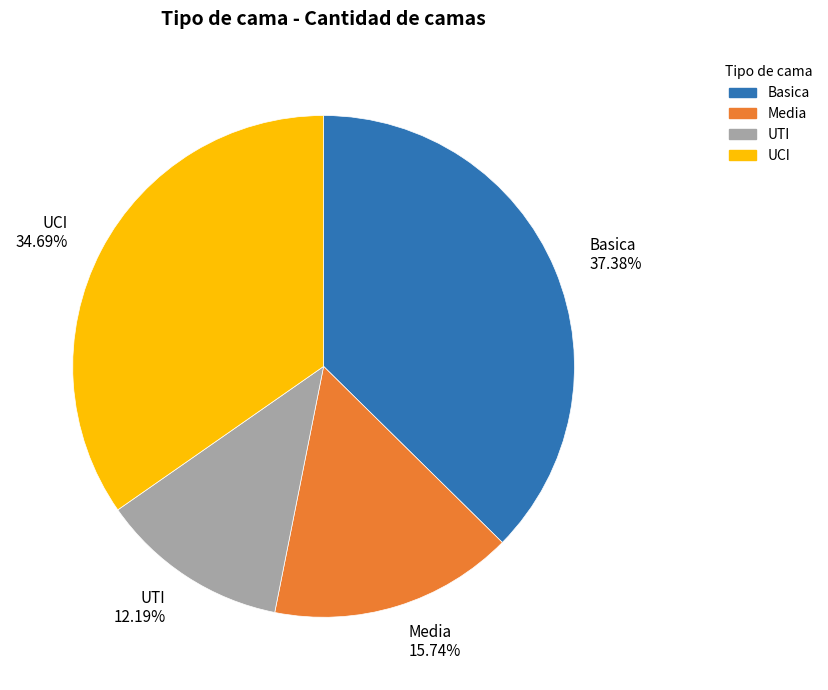

How many slices are in this pie chart?

4